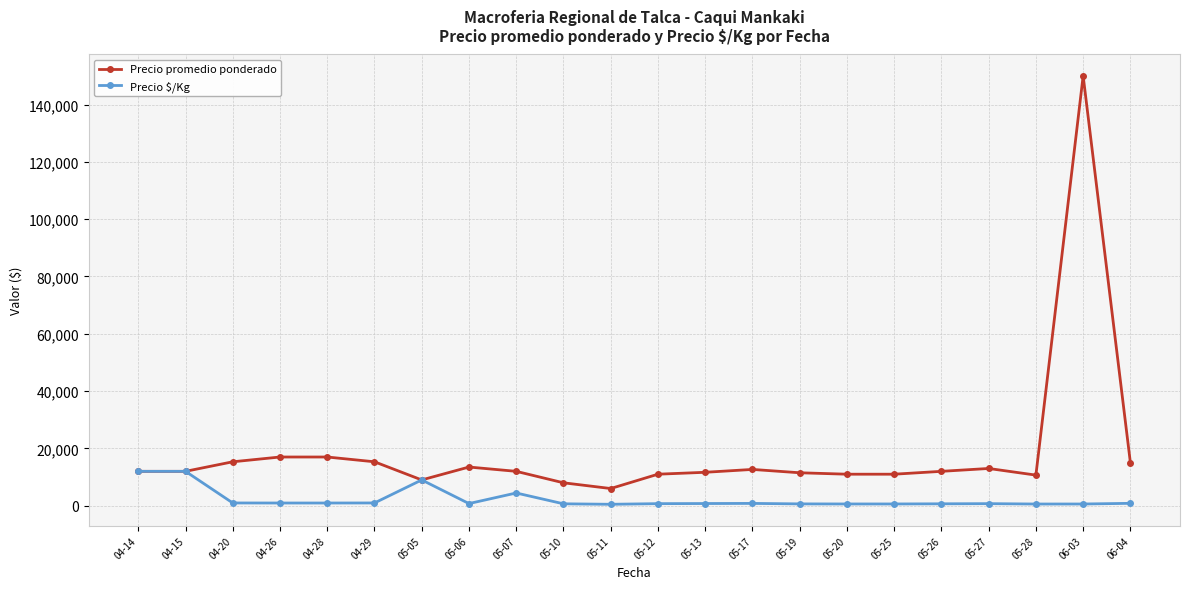

True or false: Precio \$/Kg has more than 0 interior local peaks.

True